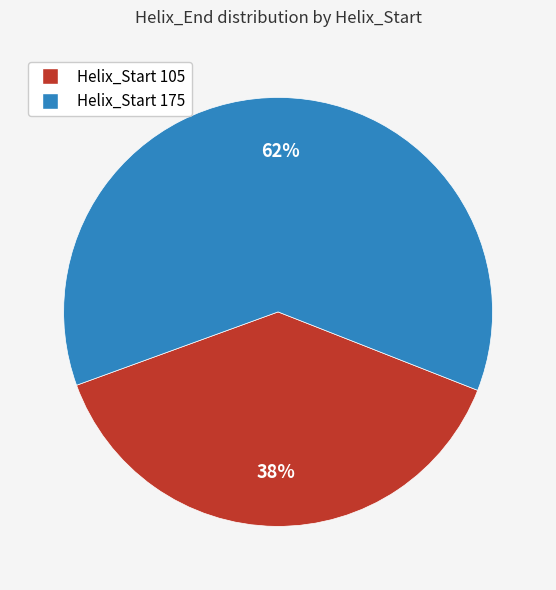

How many slices are in this pie chart?

2